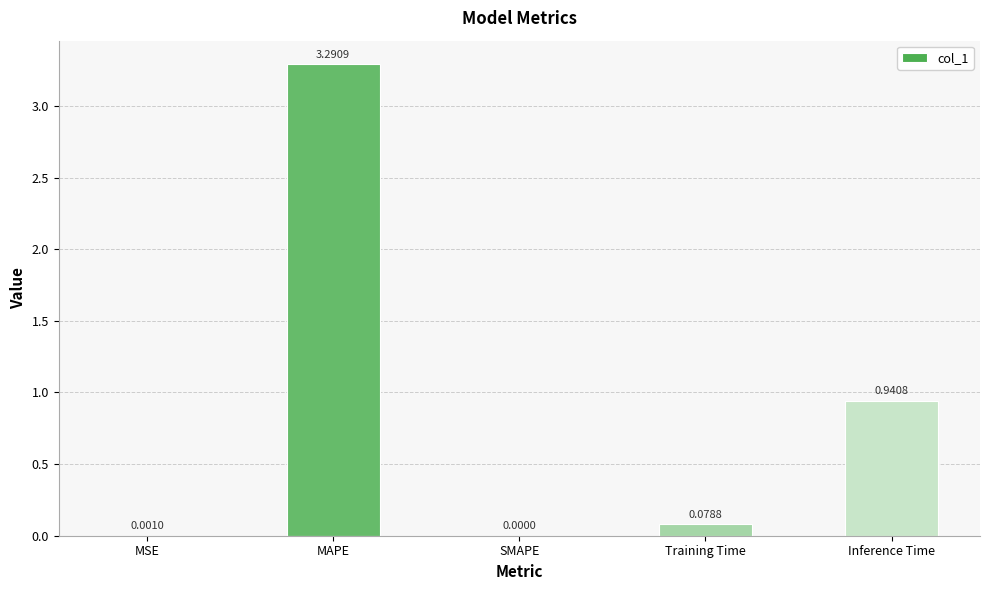

What is the change in value from SMAPE to Training Time?

+0.1